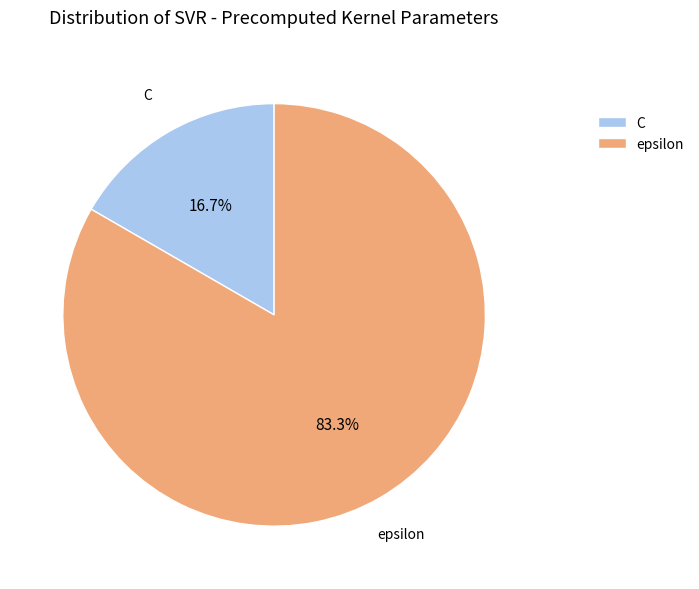

Is it true that C is 17% of the pie?

True